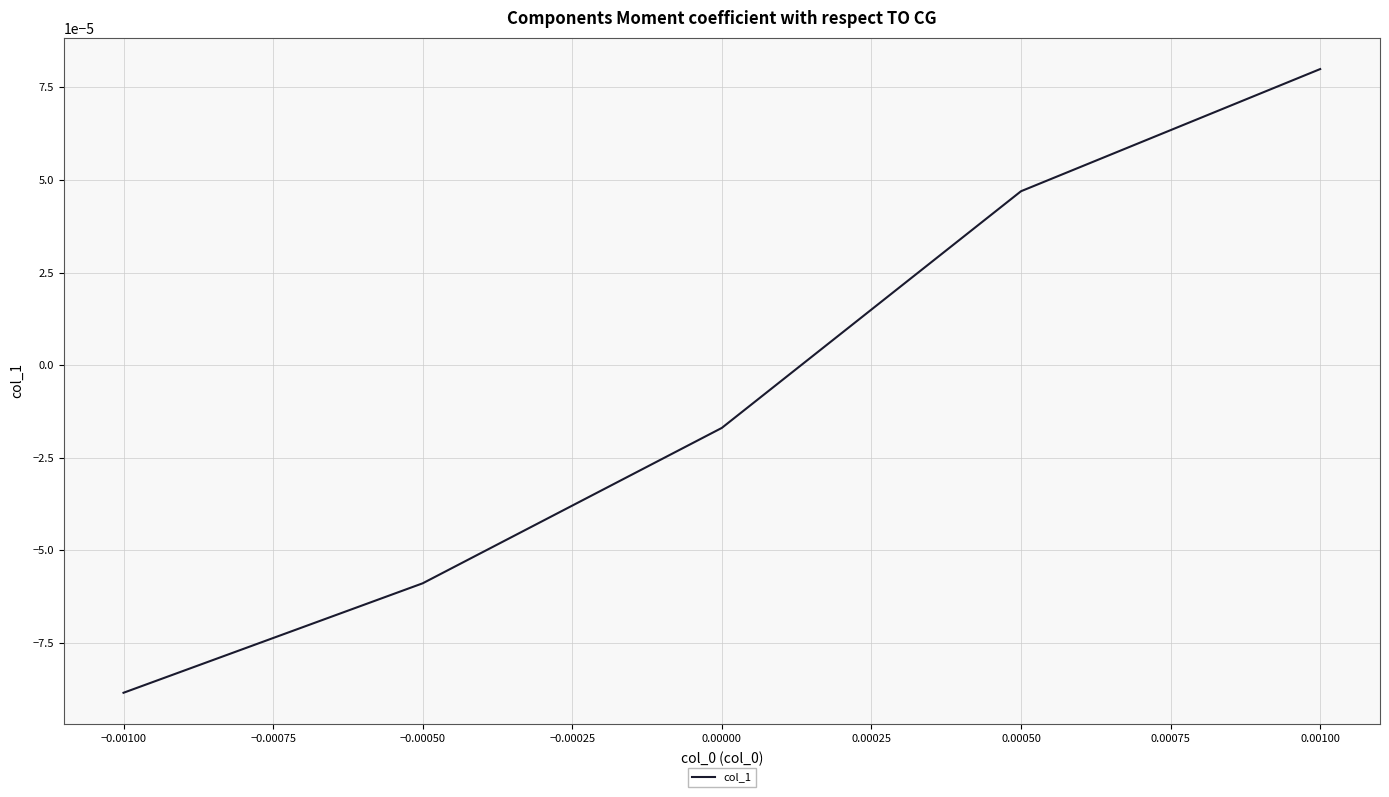

Which label corresponds to the largest value in the chart?

0.00100